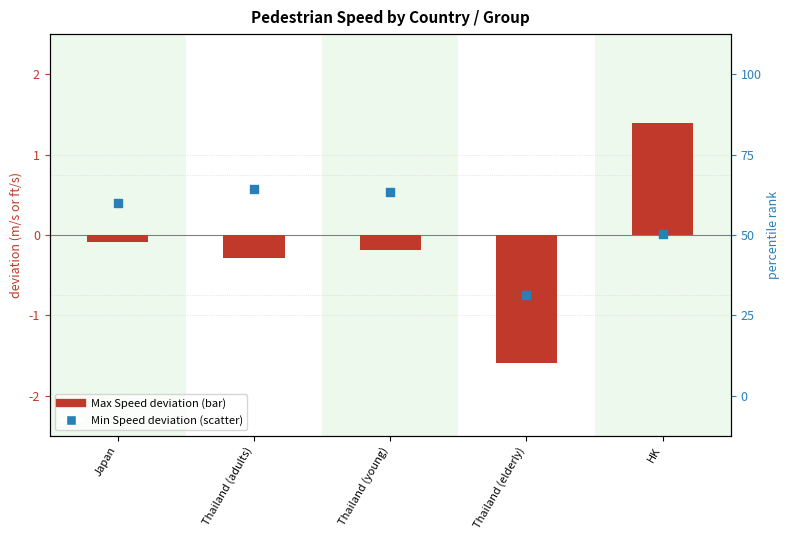

At which category is the sum across all series the highest?

HK